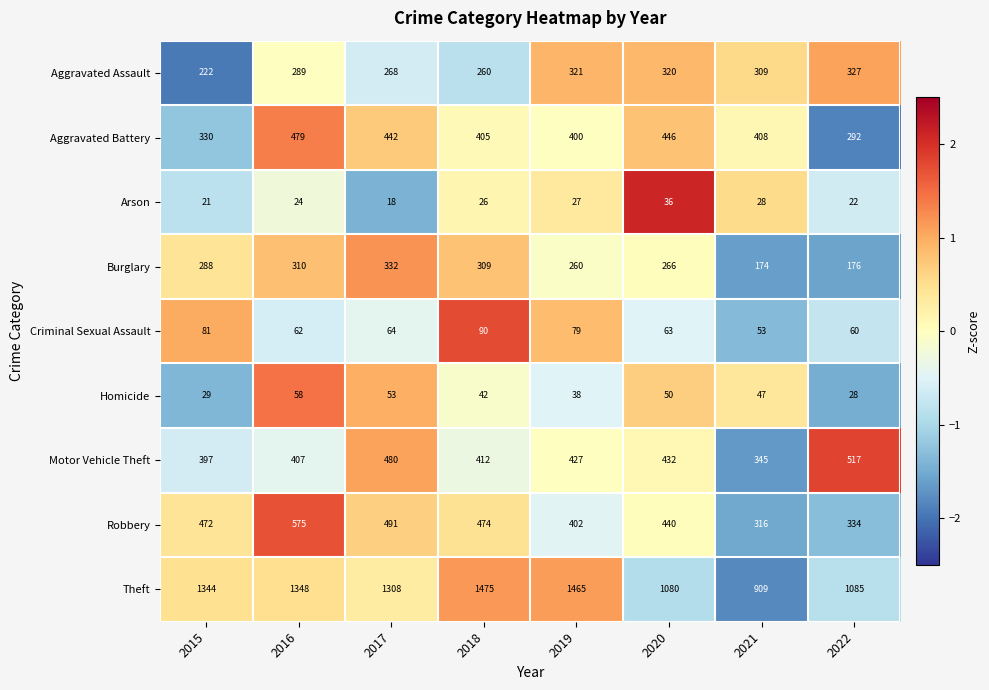

True or false: Theft has a value of 1465 at 2019.

True